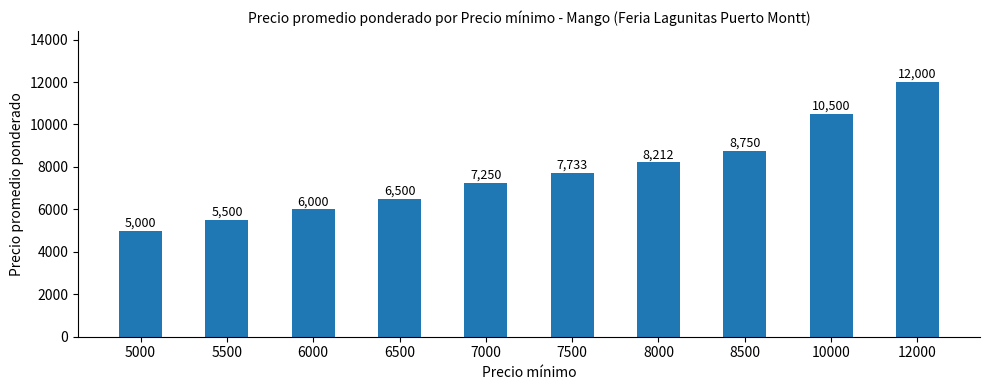

What is the ratio of the value at 5500 to the value at 6000?

0.9